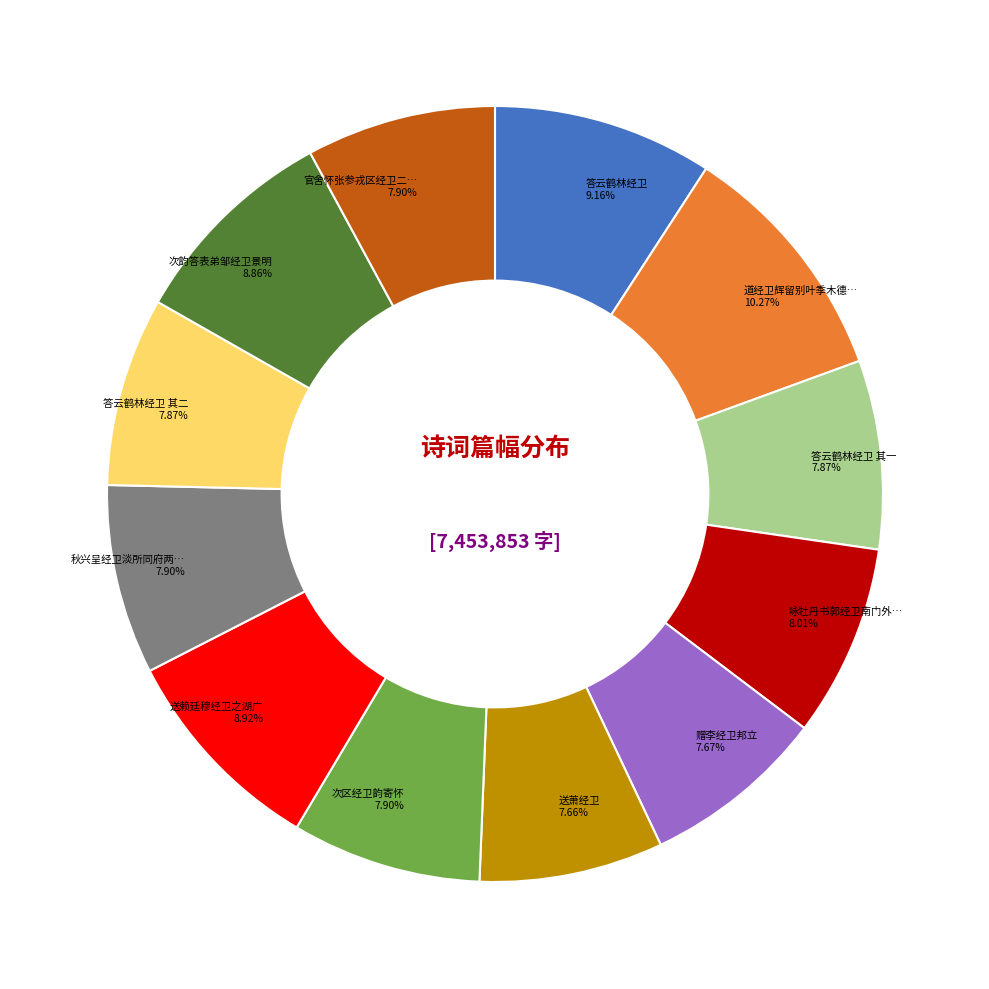

Does any single category account for the majority?

No